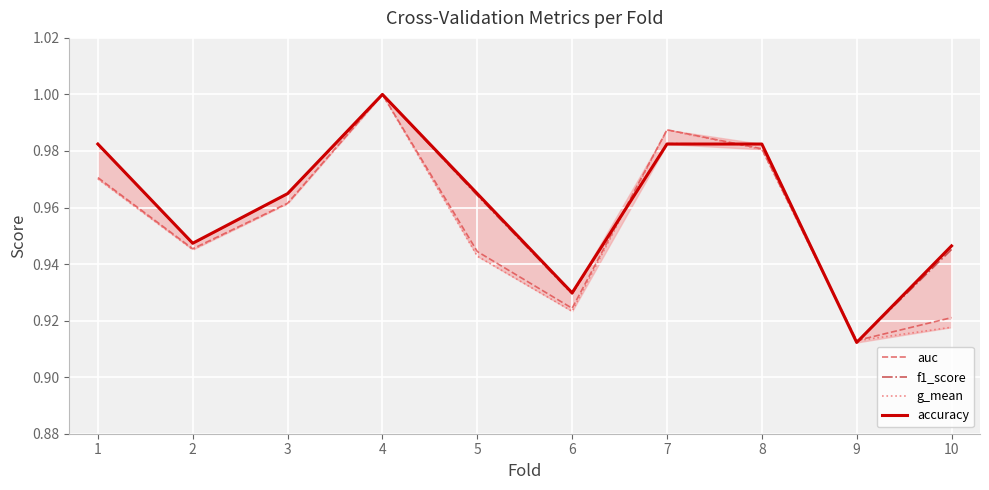

How many lines are shown in the chart?

4